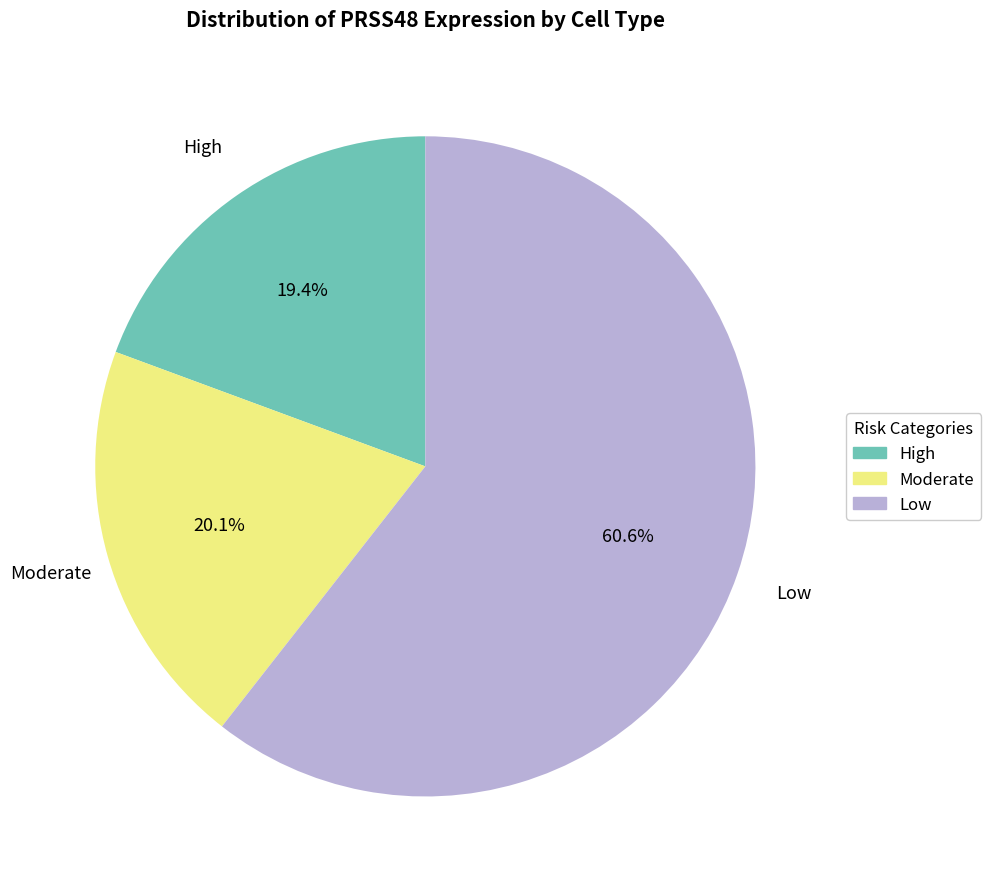

Do Low and Moderate together represent more than half of the pie?

Yes